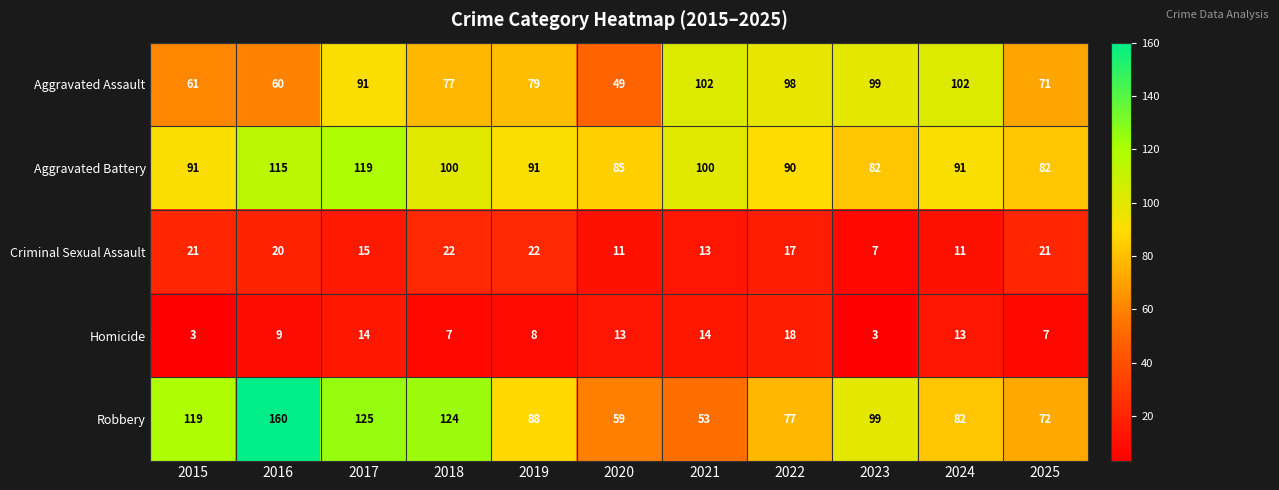

What is the minimum value shown in the chart?

3